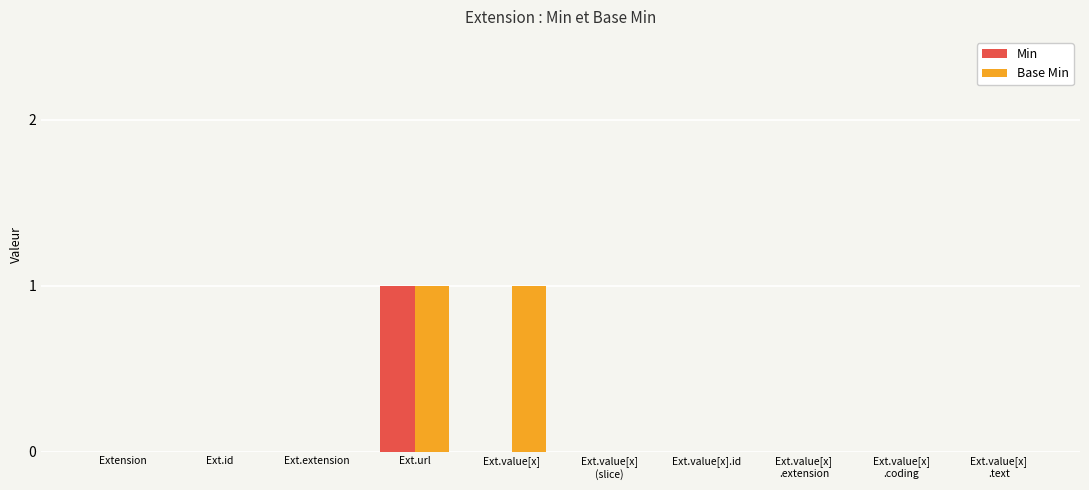

The value of Base Min at Ext.id is 0. True or false?

True